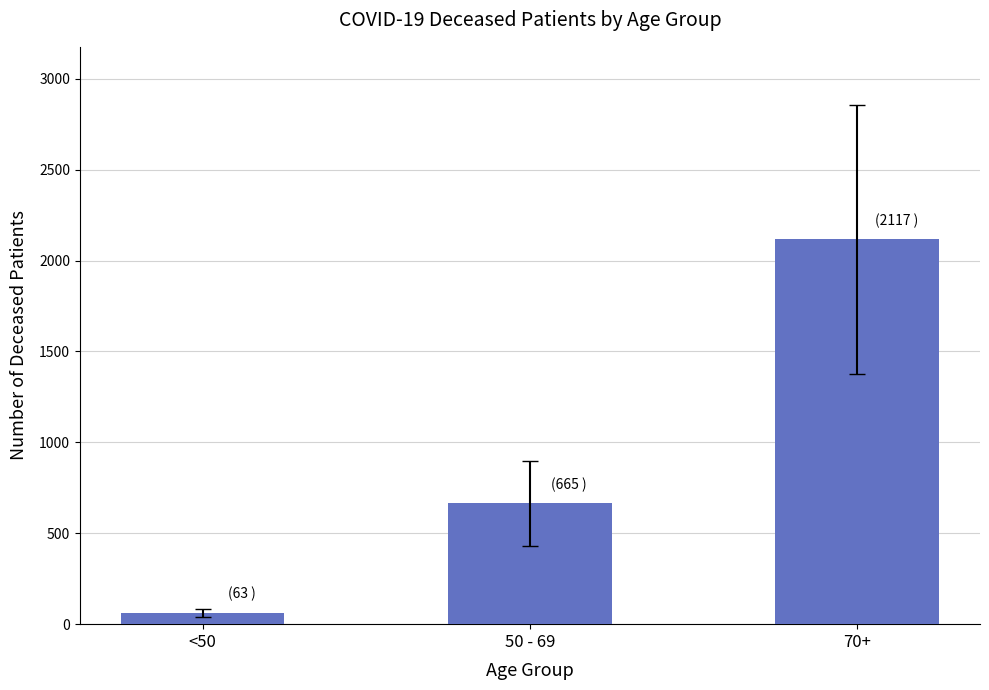

Rank the categories by value from highest to lowest.

70+, 50 - 69, <50